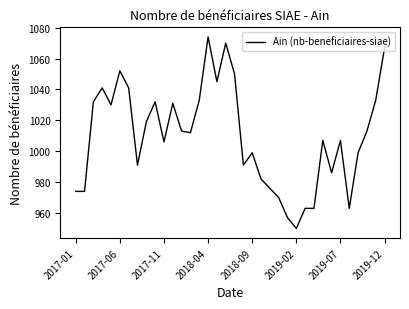

What is the greatest value displayed?

1074